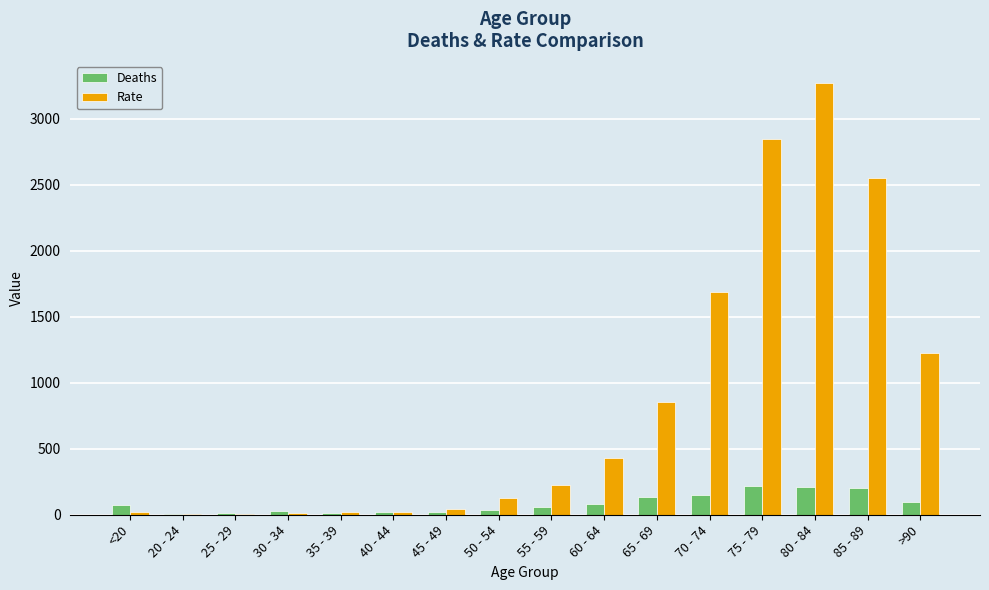

How many data points does each series have?

16